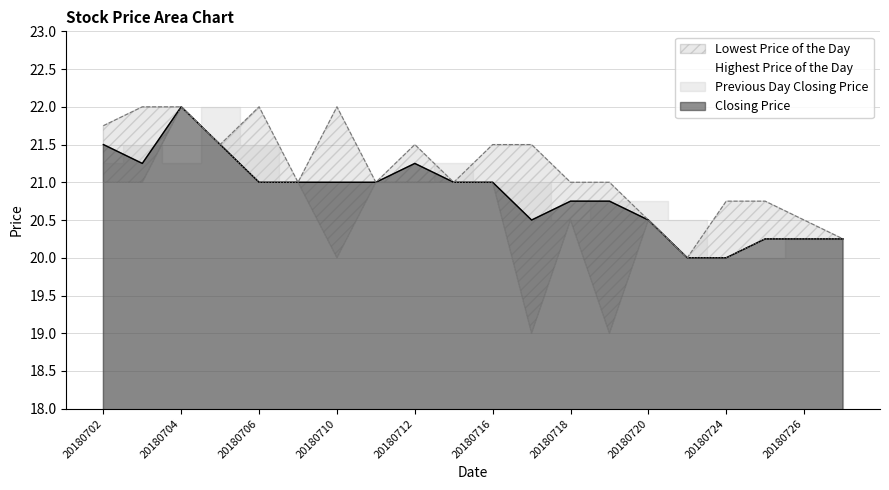

Does the chart display data point markers on the line(s)?

No